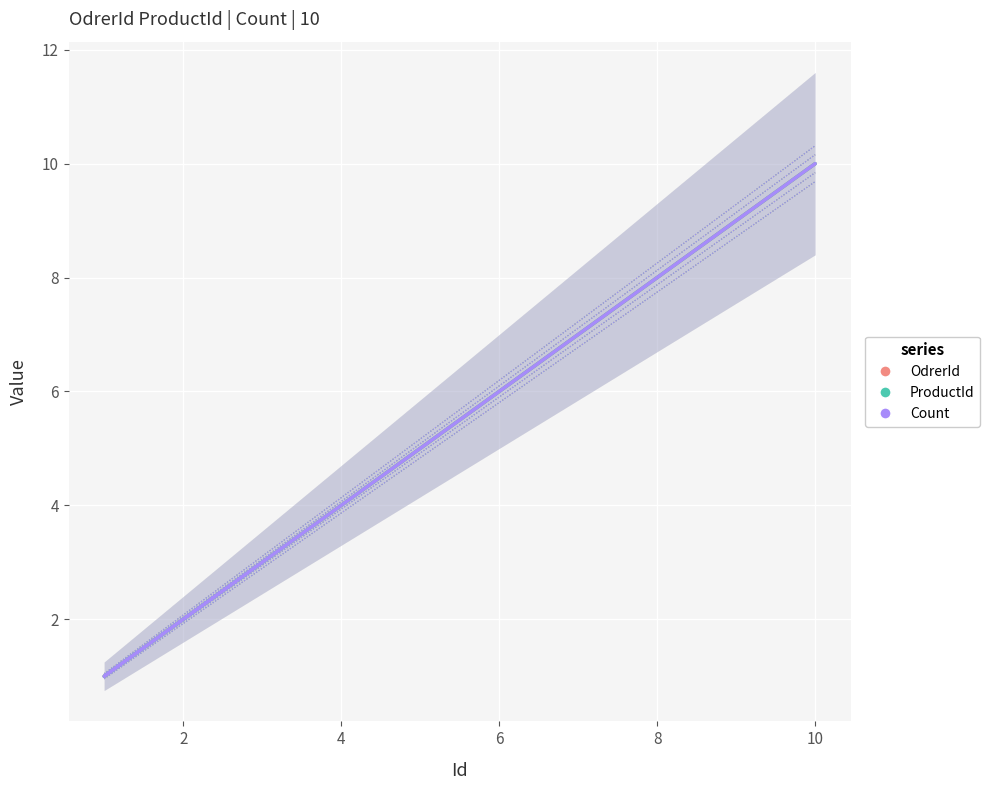

How many categories are shown in the chart?

10